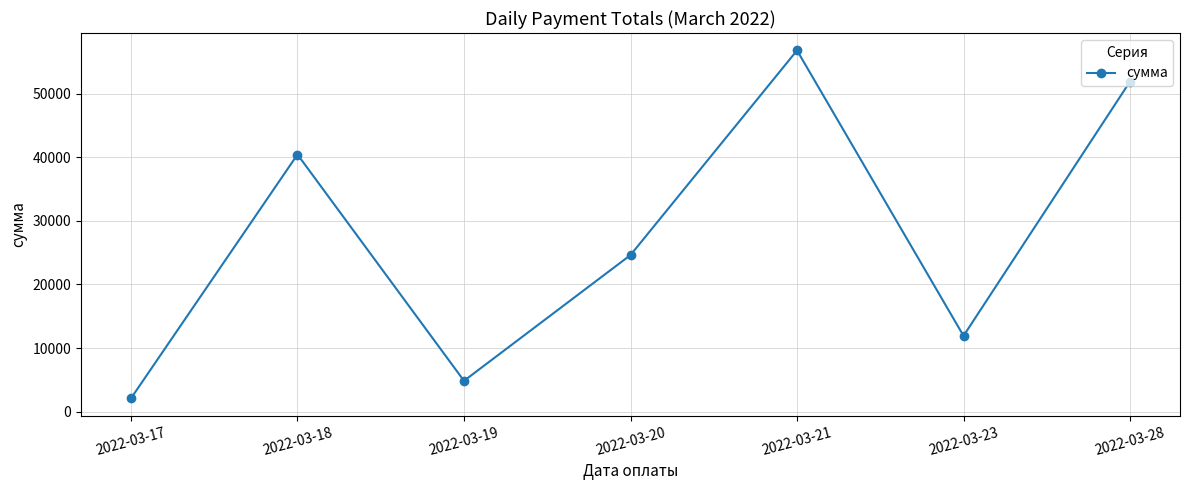

How many points are lower than both their immediate neighbors (excluding endpoints)?

2